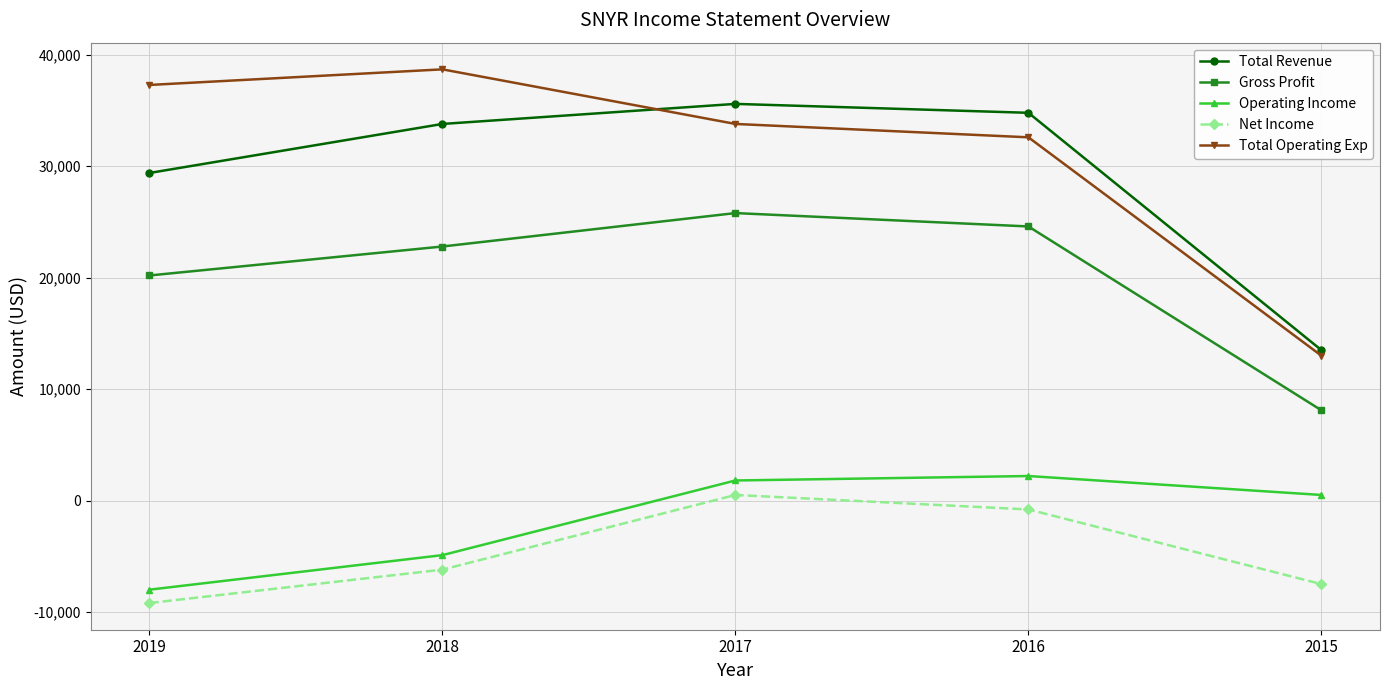

What are all the series names shown in the legend?

Total Revenue, Gross Profit, Operating Income, Net Income, Total Operating Exp